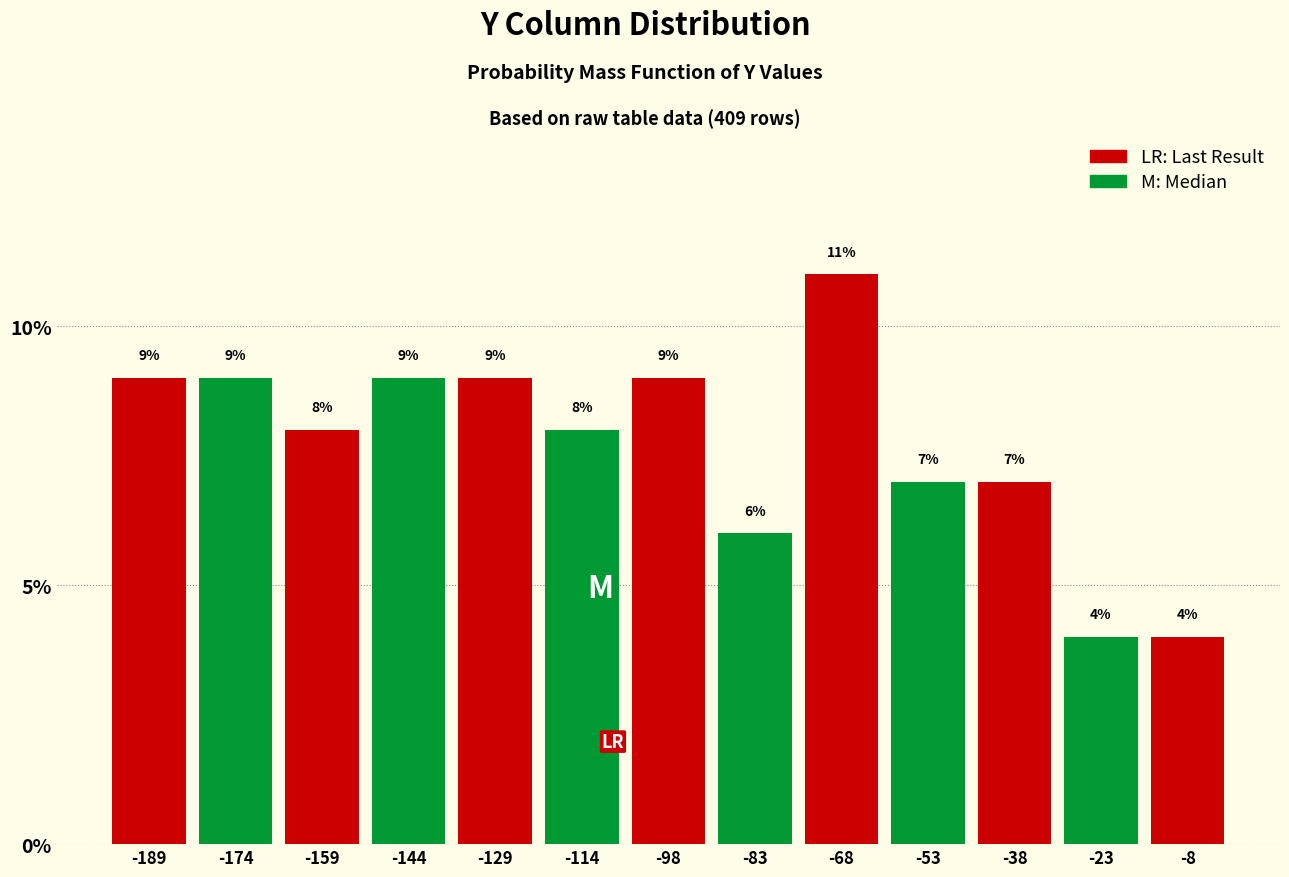

Reading left to right, transcribe this chart: for each bar, give the range it covers on the x-axis and its height. The bar edges are not printed on the chart, so give them approximately, as read against the axis.

-196 to -182: 9
-182 to -166: 9
-166 to -152: 8
-152 to -136: 9
-136 to -122: 9
-122 to -106: 8
-106 to -90: 9
-90 to -76: 6
-76 to -60: 11
-60 to -46: 7
-46 to -30: 7
-30 to -16: 4
-16 to 0: 4